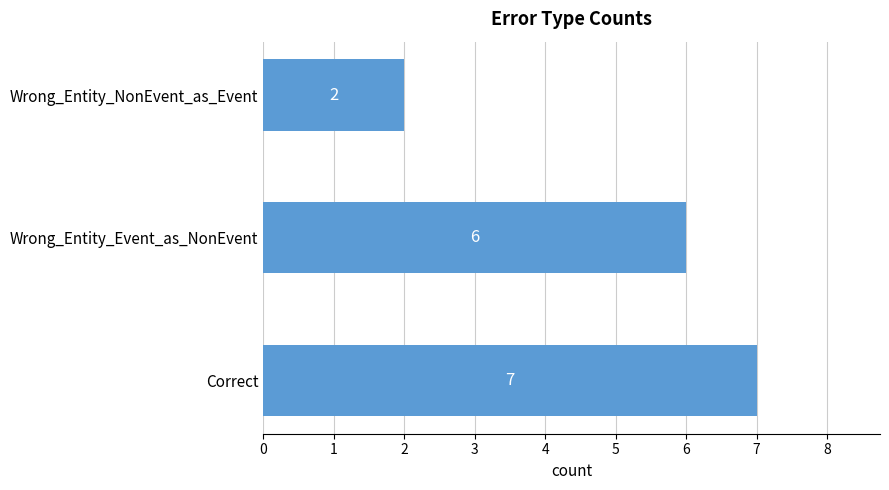

What is the sum of all values?

15